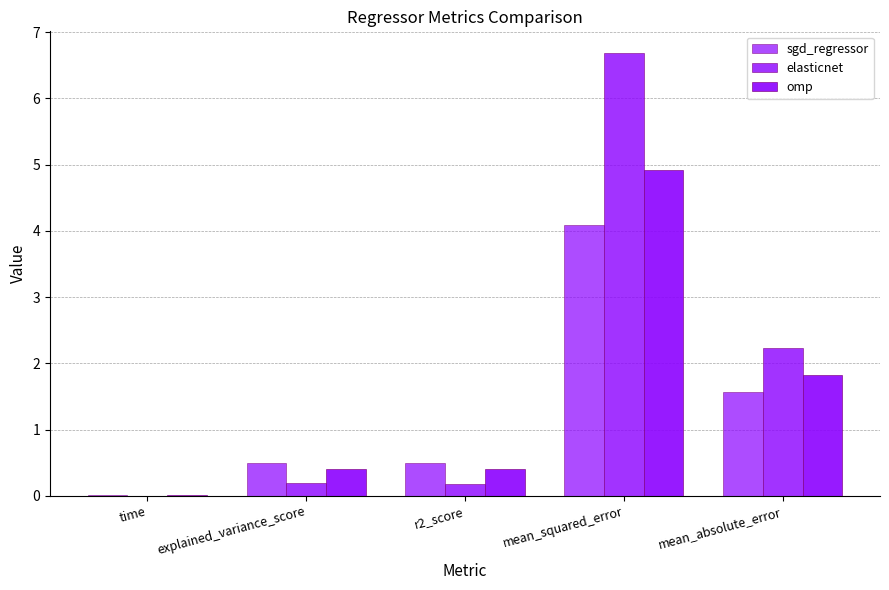

Count the number of categories in the chart.

5